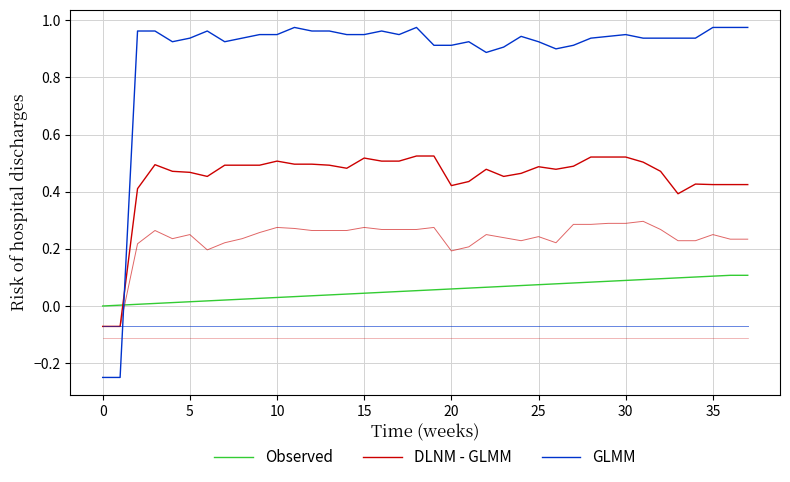

True or false: GLMM has more than 0 points higher than both neighbors.

True